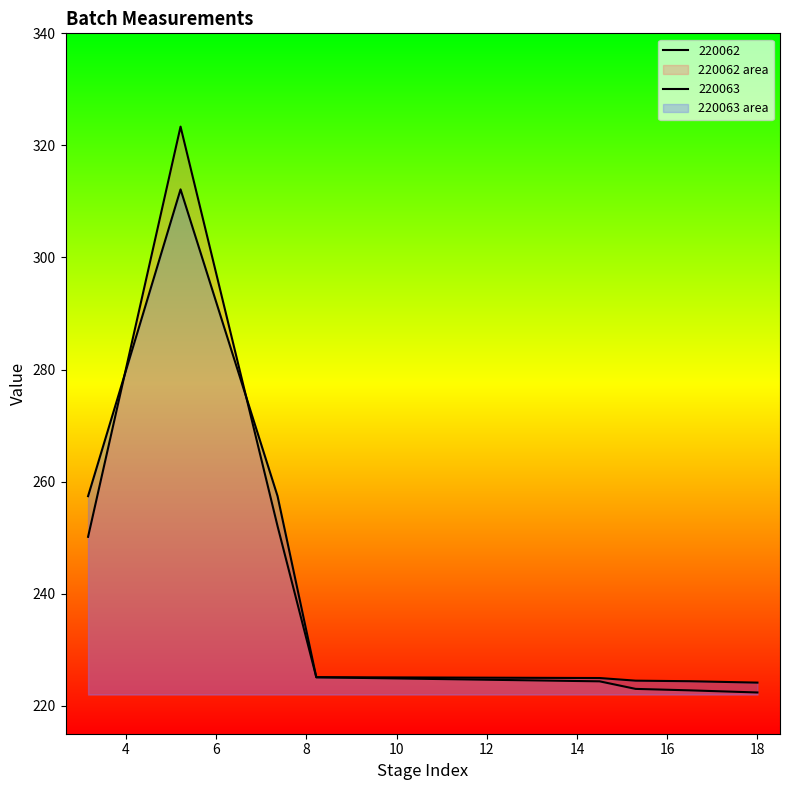

Where is the first local maximum for 220062?

5.21